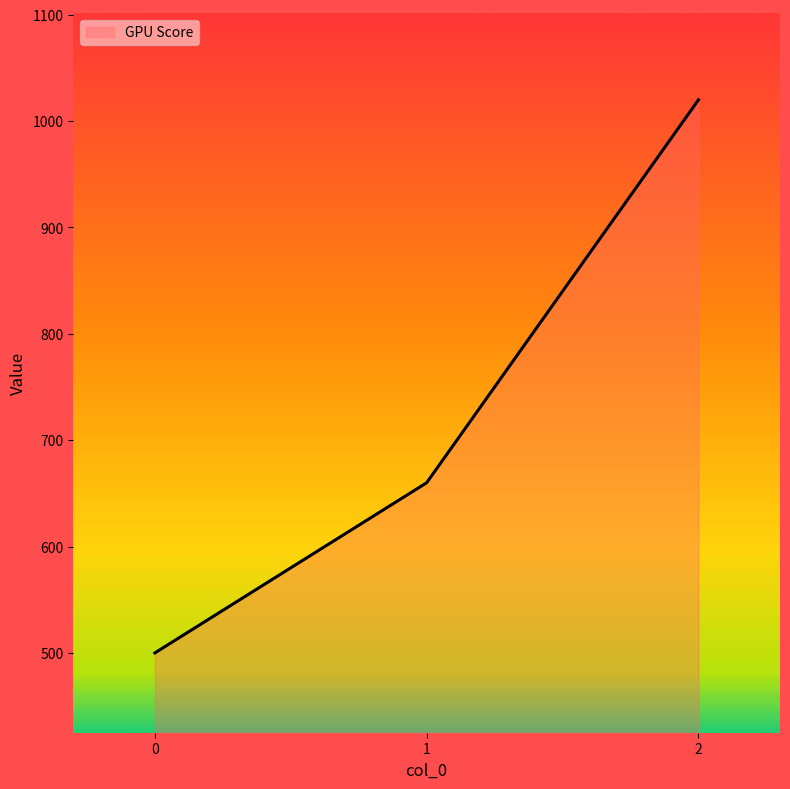

The value at 2 is 1360. True or false?

False